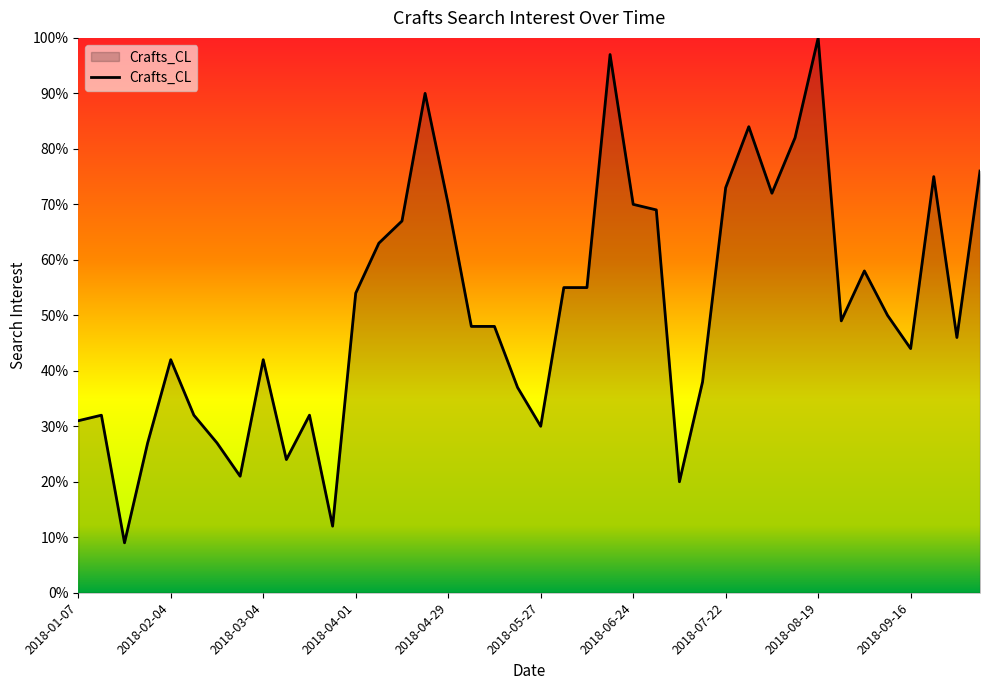

What is the minimum value shown in the chart?

9